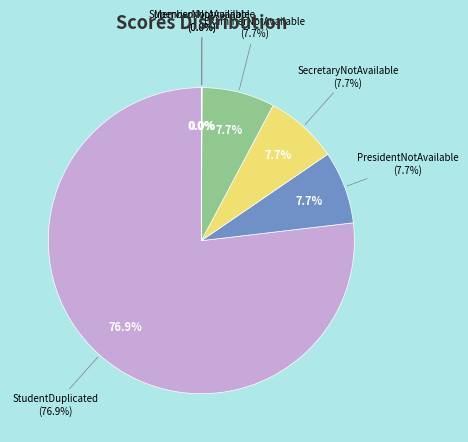

Count the number of slices in the pie.

6